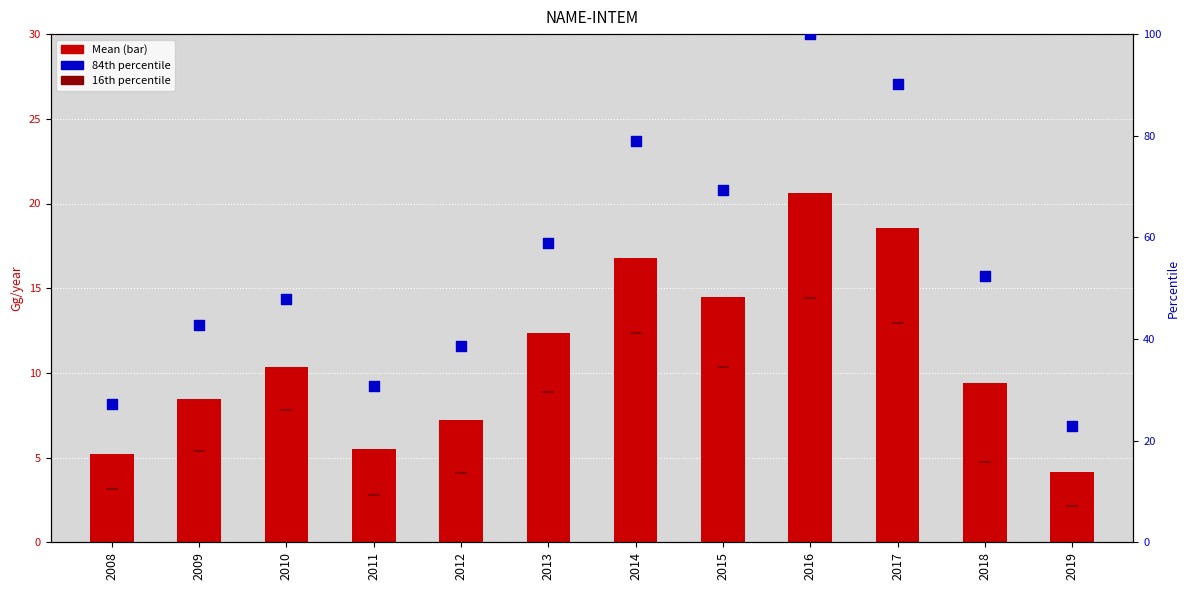

Which series has the largest total across all categories?

84th percentile